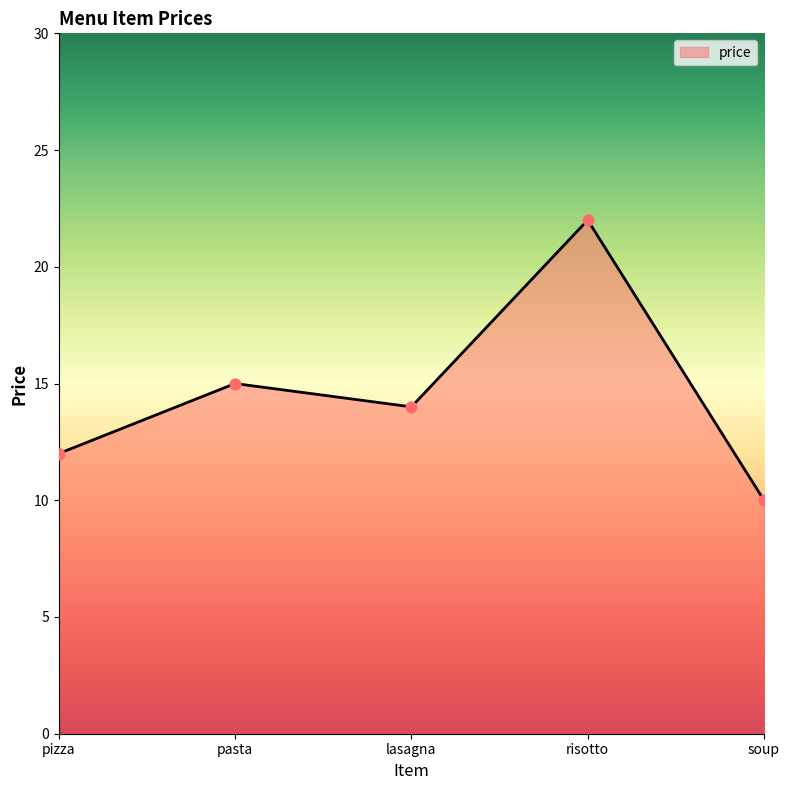

Approximately how many times larger is the value at soup compared to pasta?

0.7